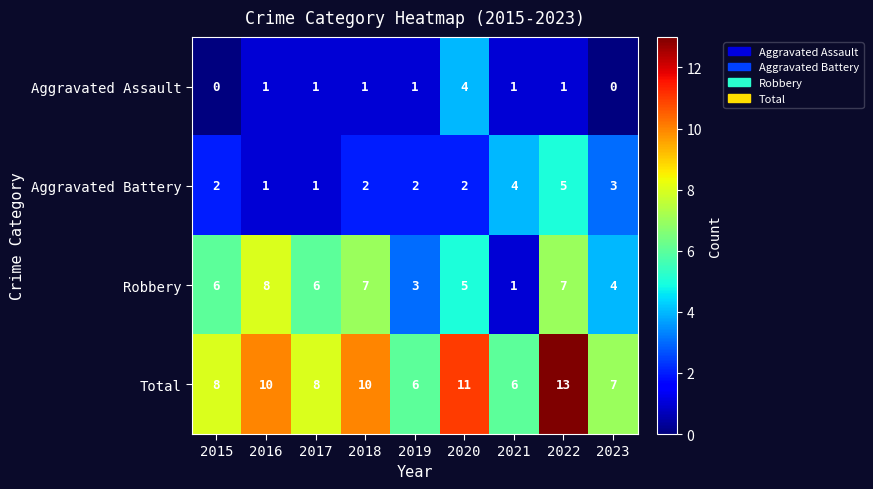

Count the Aggravated Assault values in the range 1 to 2.

6